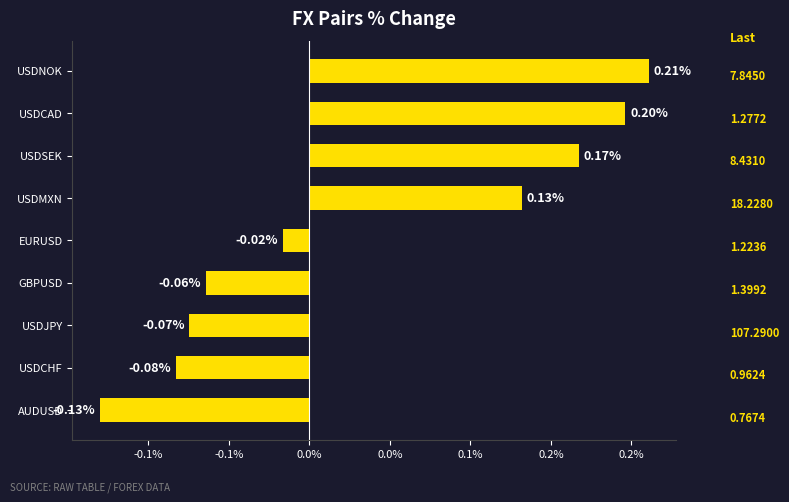

Are the bars horizontal?

Yes